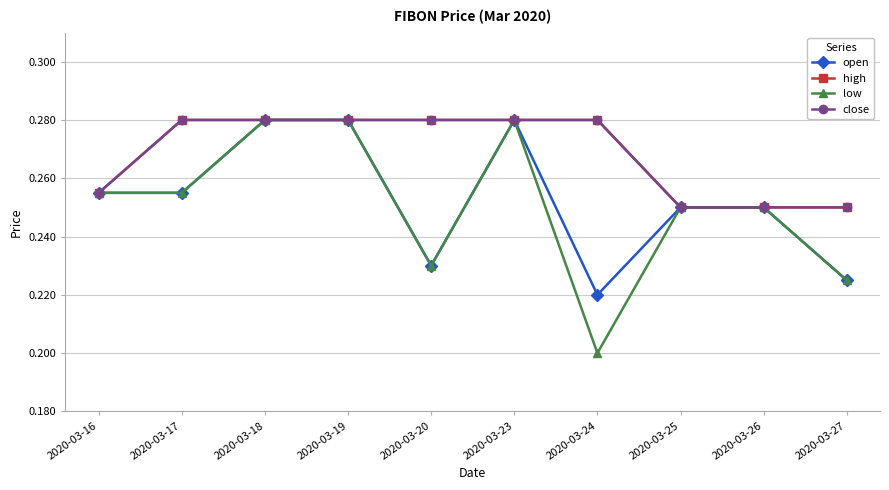

Is it true that high equals 0.3 at 2020-03-24?

True